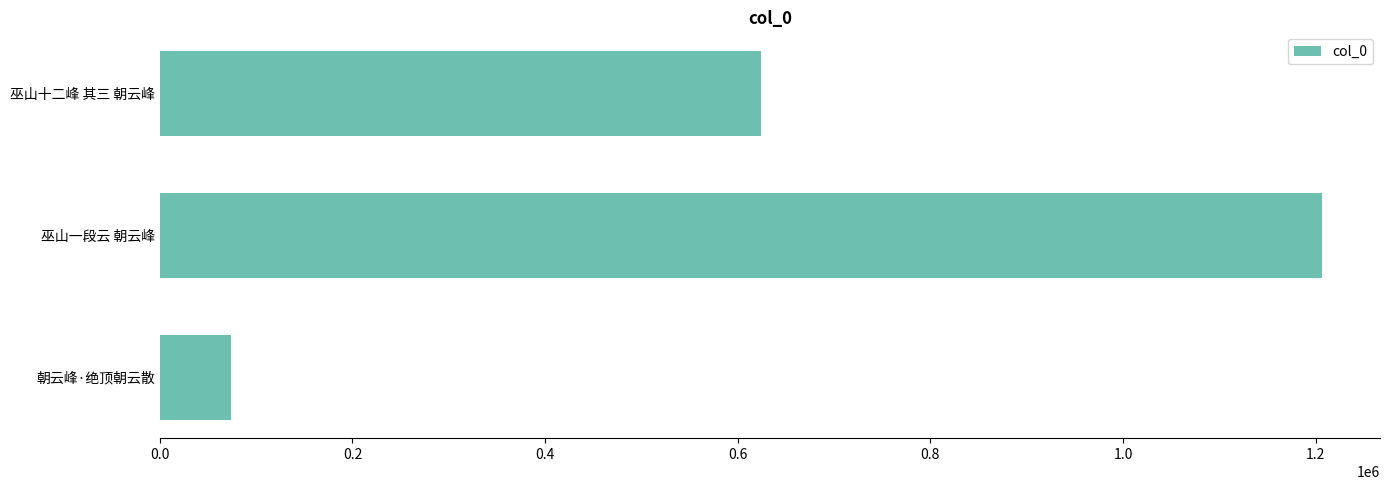

Reading bottom to top, list all the values displayed in this chart.

74042	1206523	624359